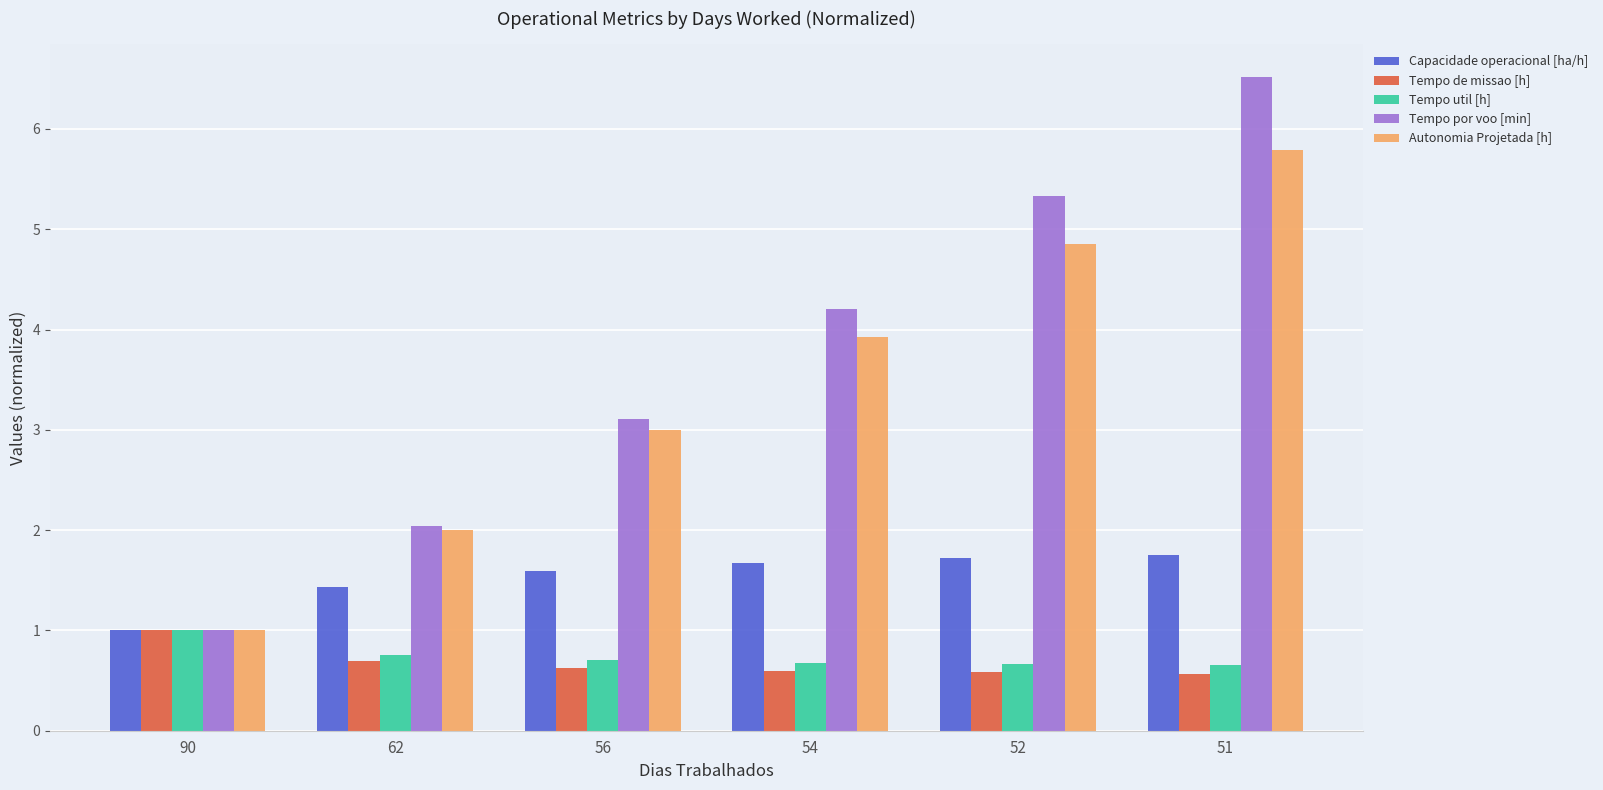

The value of Tempo por voo [min] at 90 is 1.5. True or false?

False